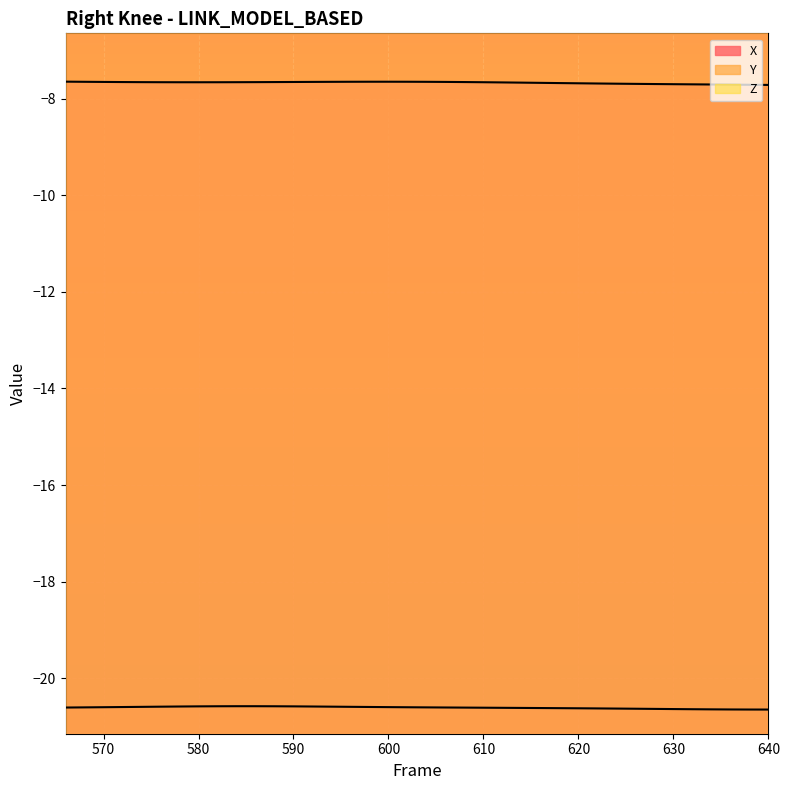

At which label is Y closest to -5?

640